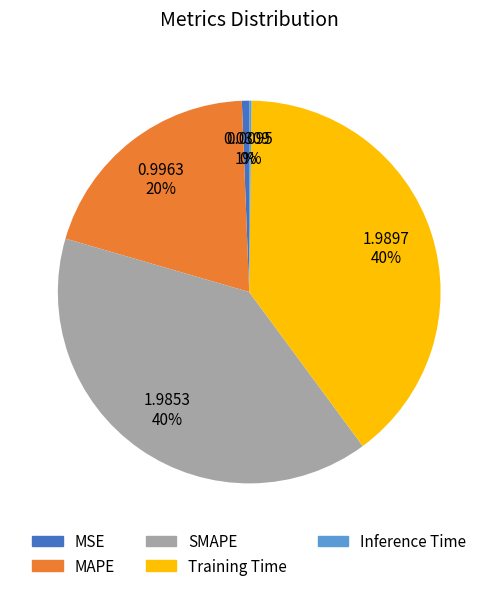

Is there a majority slice in this chart?

No